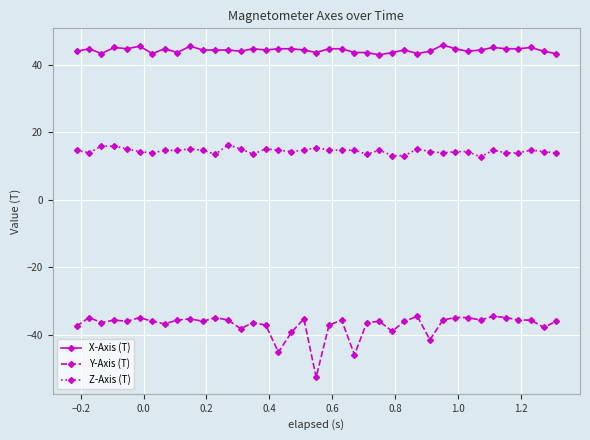

Which series has the largest total across all categories?

X-Axis (T)